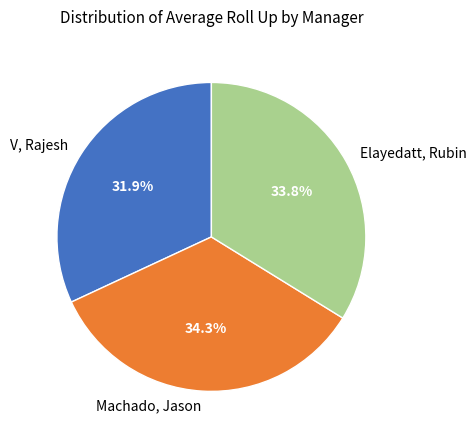

Which category has the smallest portion of the pie?

V, Rajesh